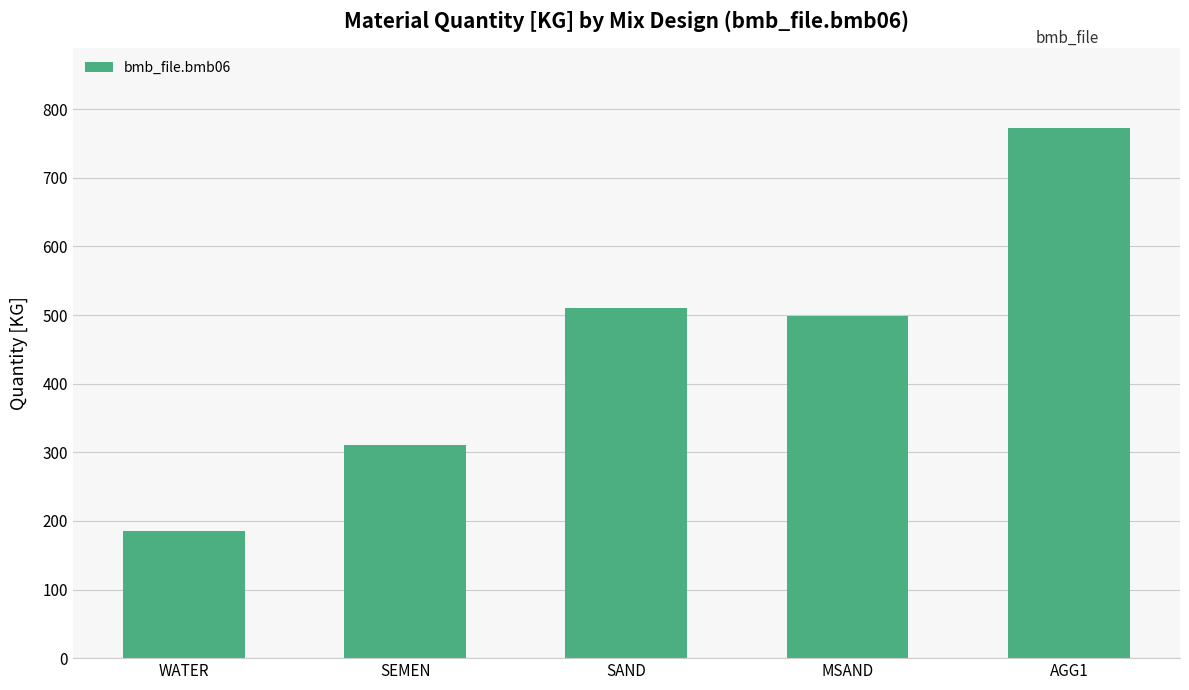

What value does the data have at WATER?

185.0